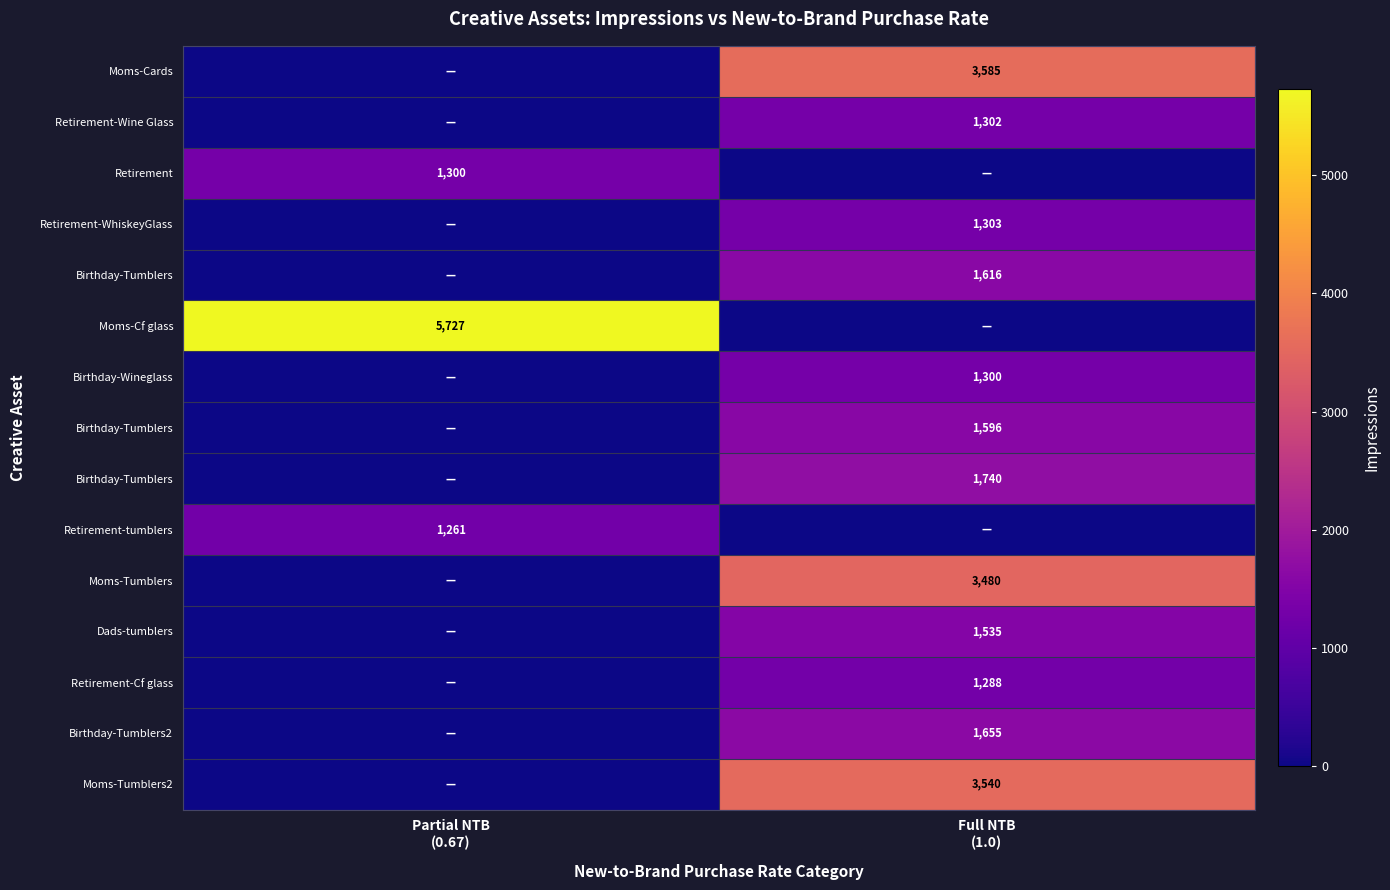

At which category does the chart reach its peak across all series?

Partial NTB
(0.67)